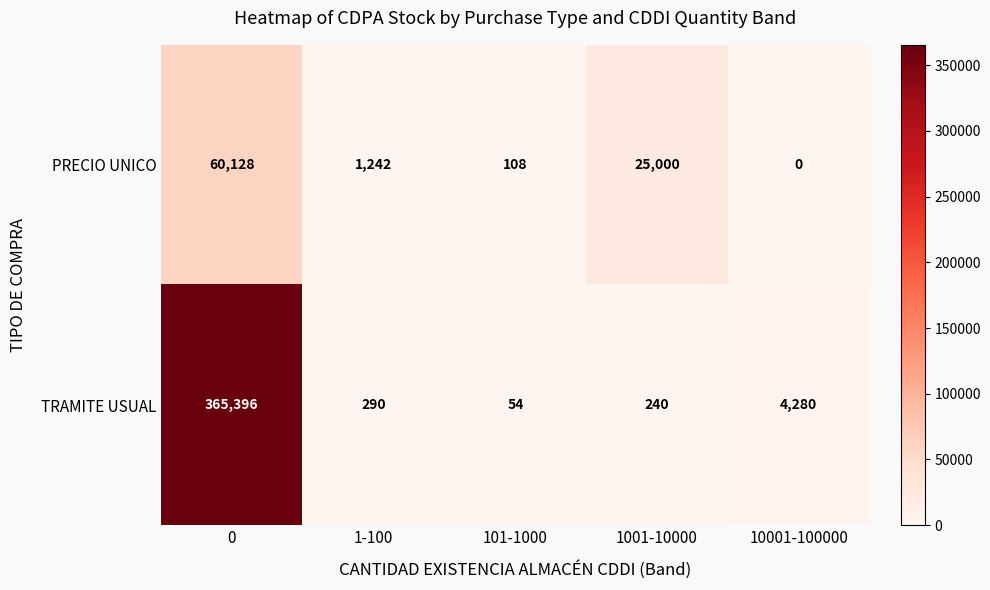

At 1001-10000, list the series in order from smallest to largest.

TRAMITE USUAL, PRECIO UNICO